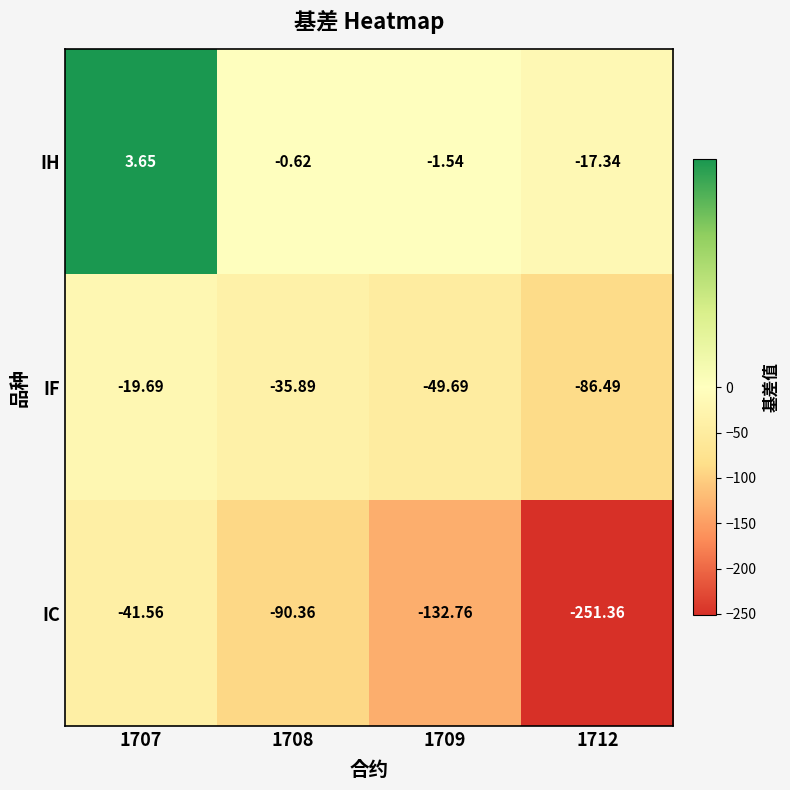

Rank the series at 1712 from highest to lowest value.

IH, IF, IC